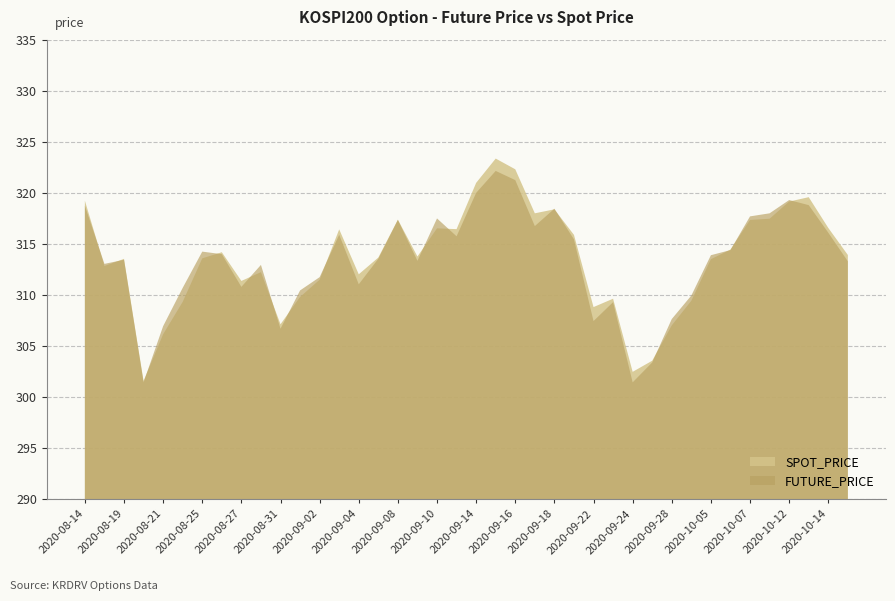

What position from the right is 2020-08-31?

30